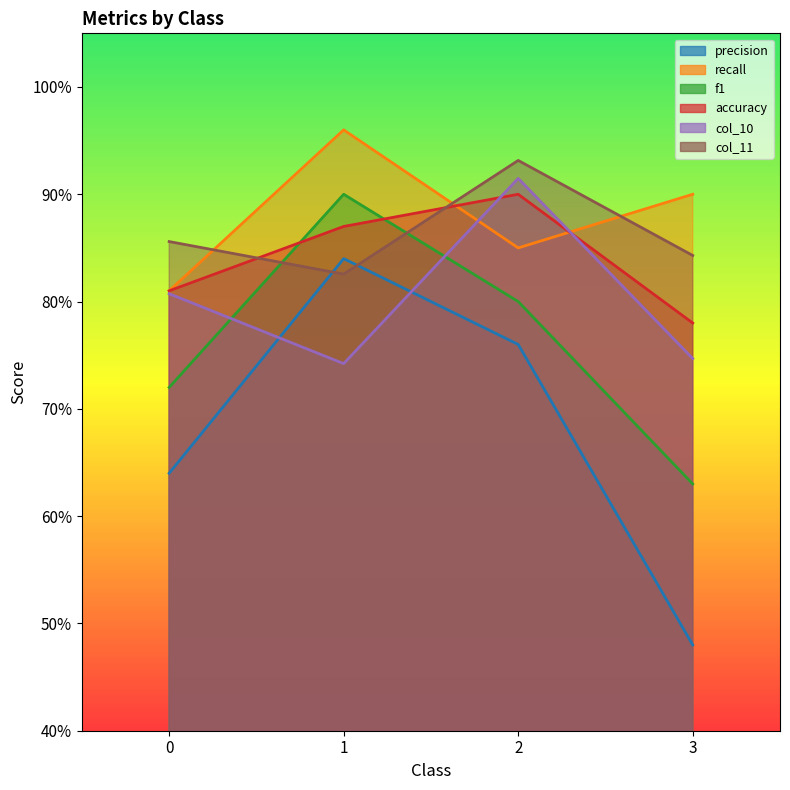

Which has a higher value, 1 or 3?

1